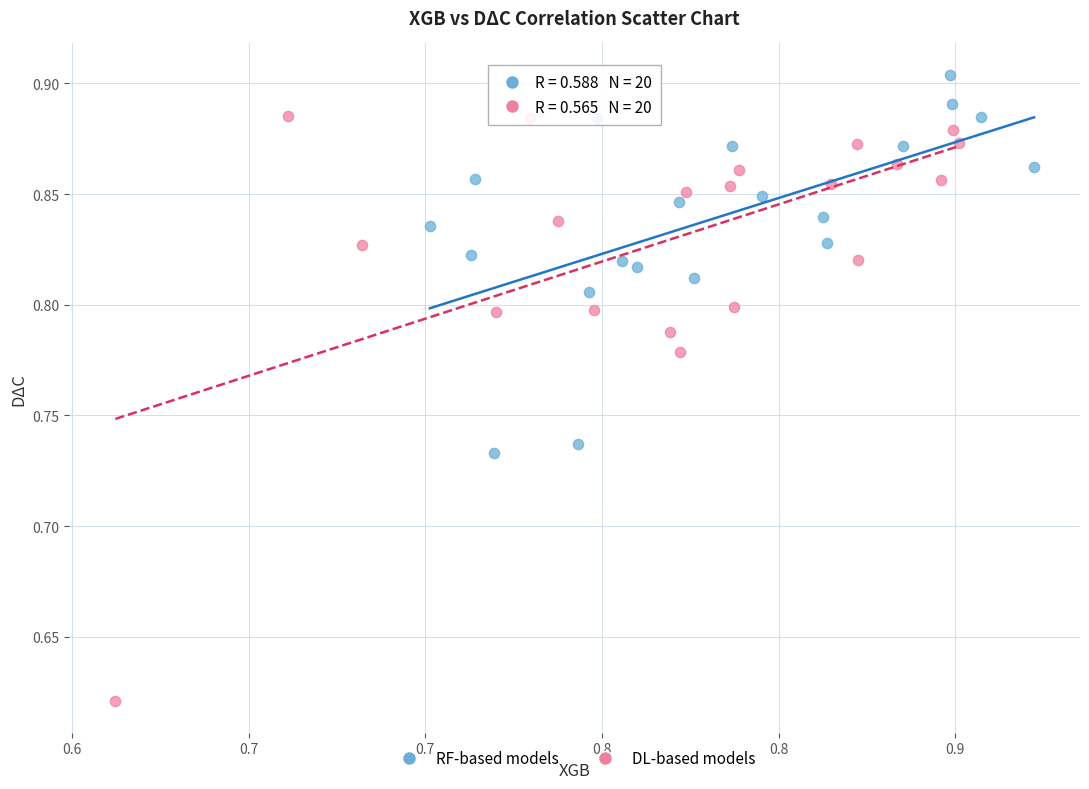

Which series reaches the minimum Y coordinate?

DL-based models